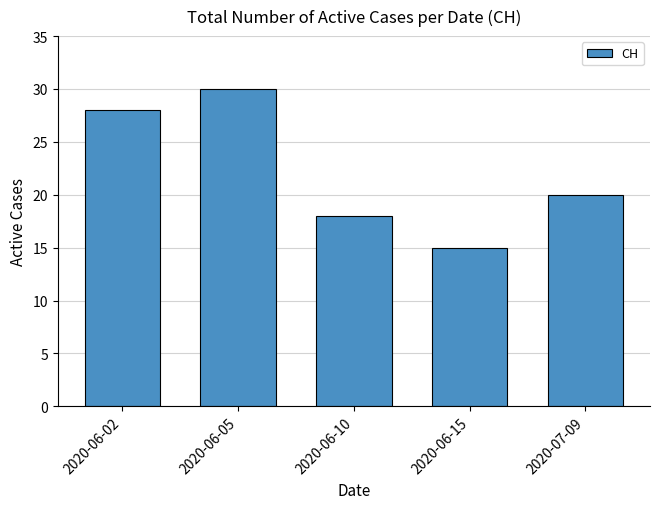

At which category does the chart reach its peak across all series?

2020-06-05